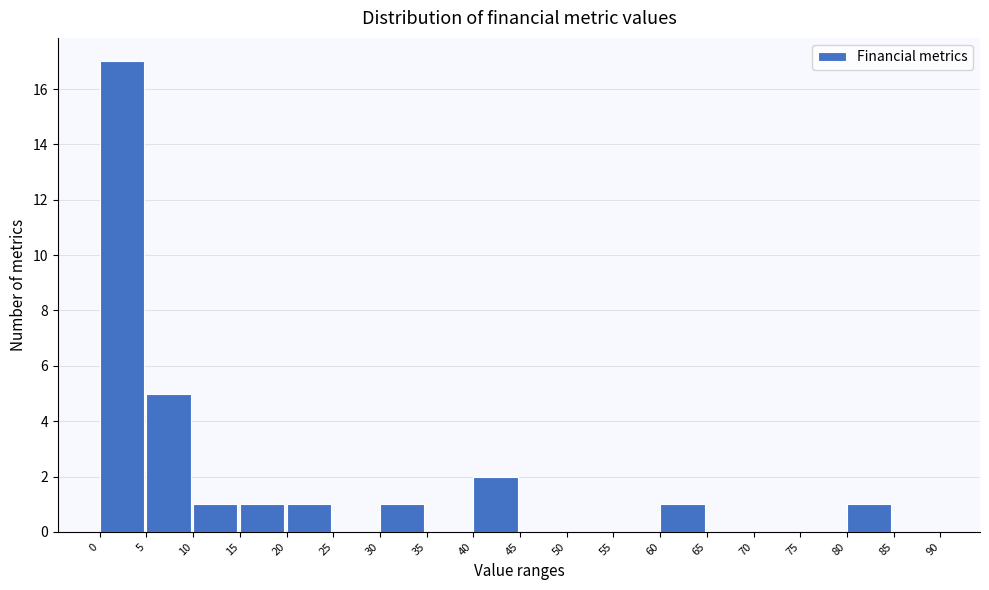

Reading left to right, list every bar in this chart as the range it spans on the x-axis followed by its height. The values are not printed on the chart, so give them approximately, as read against the axis.

0 to 5: 17
5 to 10: 5
10 to 15: 1
15 to 20: 1
20 to 25: 1
25 to 30: 0
30 to 35: 1
35 to 40: 0
40 to 45: 2
45 to 50: 0
50 to 55: 0
55 to 60: 0
60 to 65: 1
65 to 70: 0
70 to 75: 0
75 to 80: 0
80 to 85: 1
85 to 90: 0